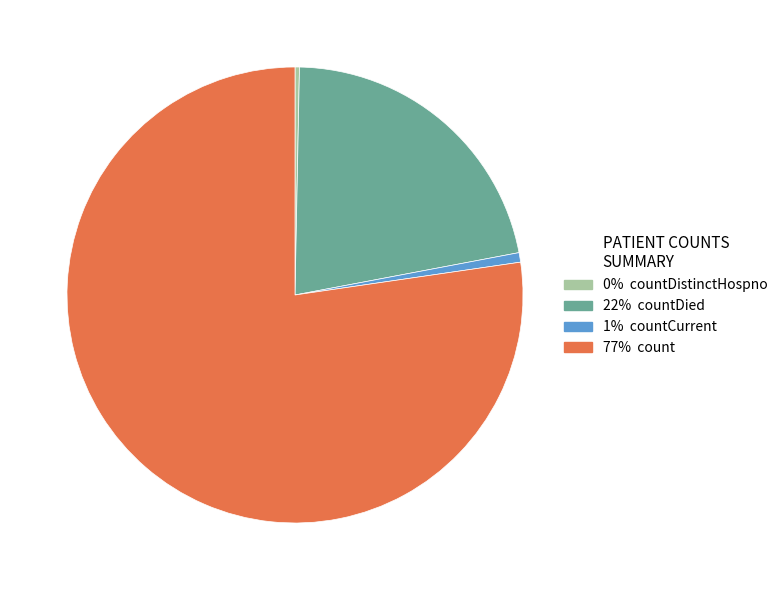

How many slices are in this pie chart?

4